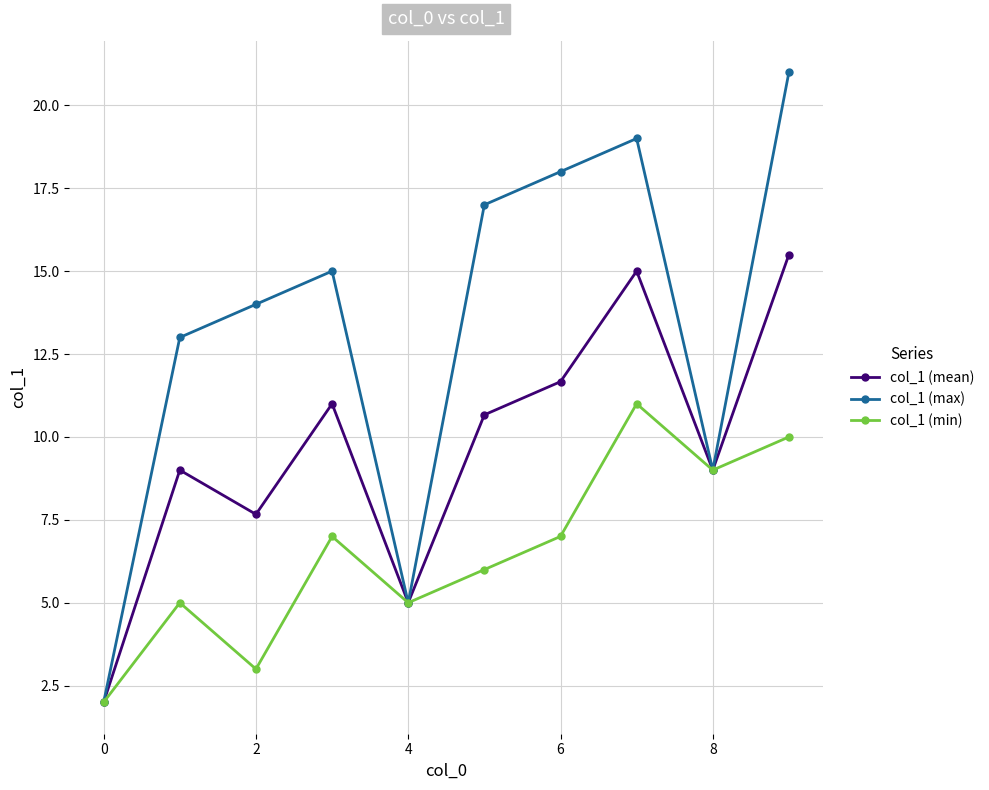

Which series has the widest spread of values?

col_1 (max)